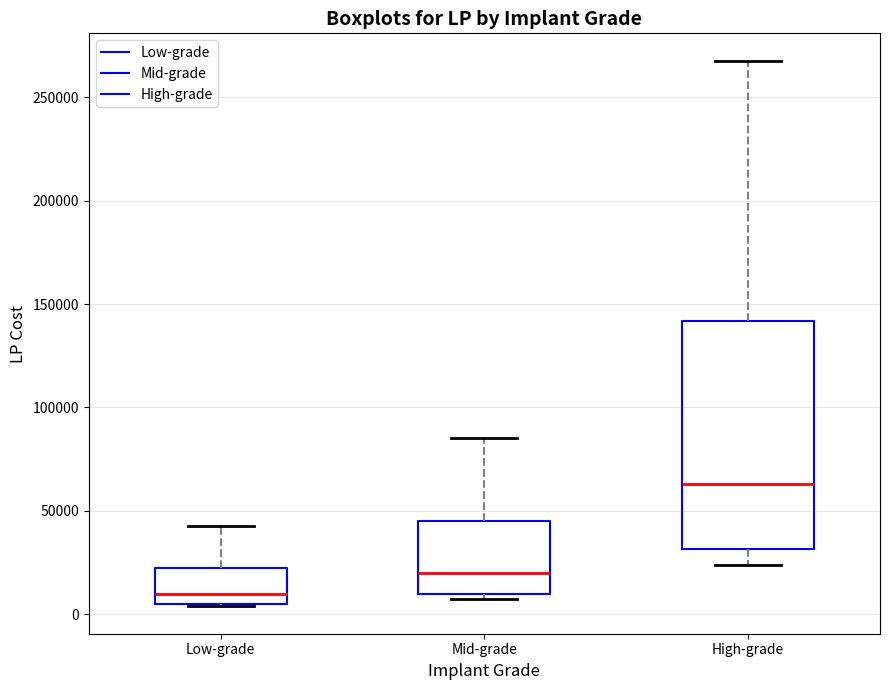

Where does the median line of the box for Low-grade sit on the y-axis? The values are not printed on the chart, so give them approximately, as read against the axis.

10000